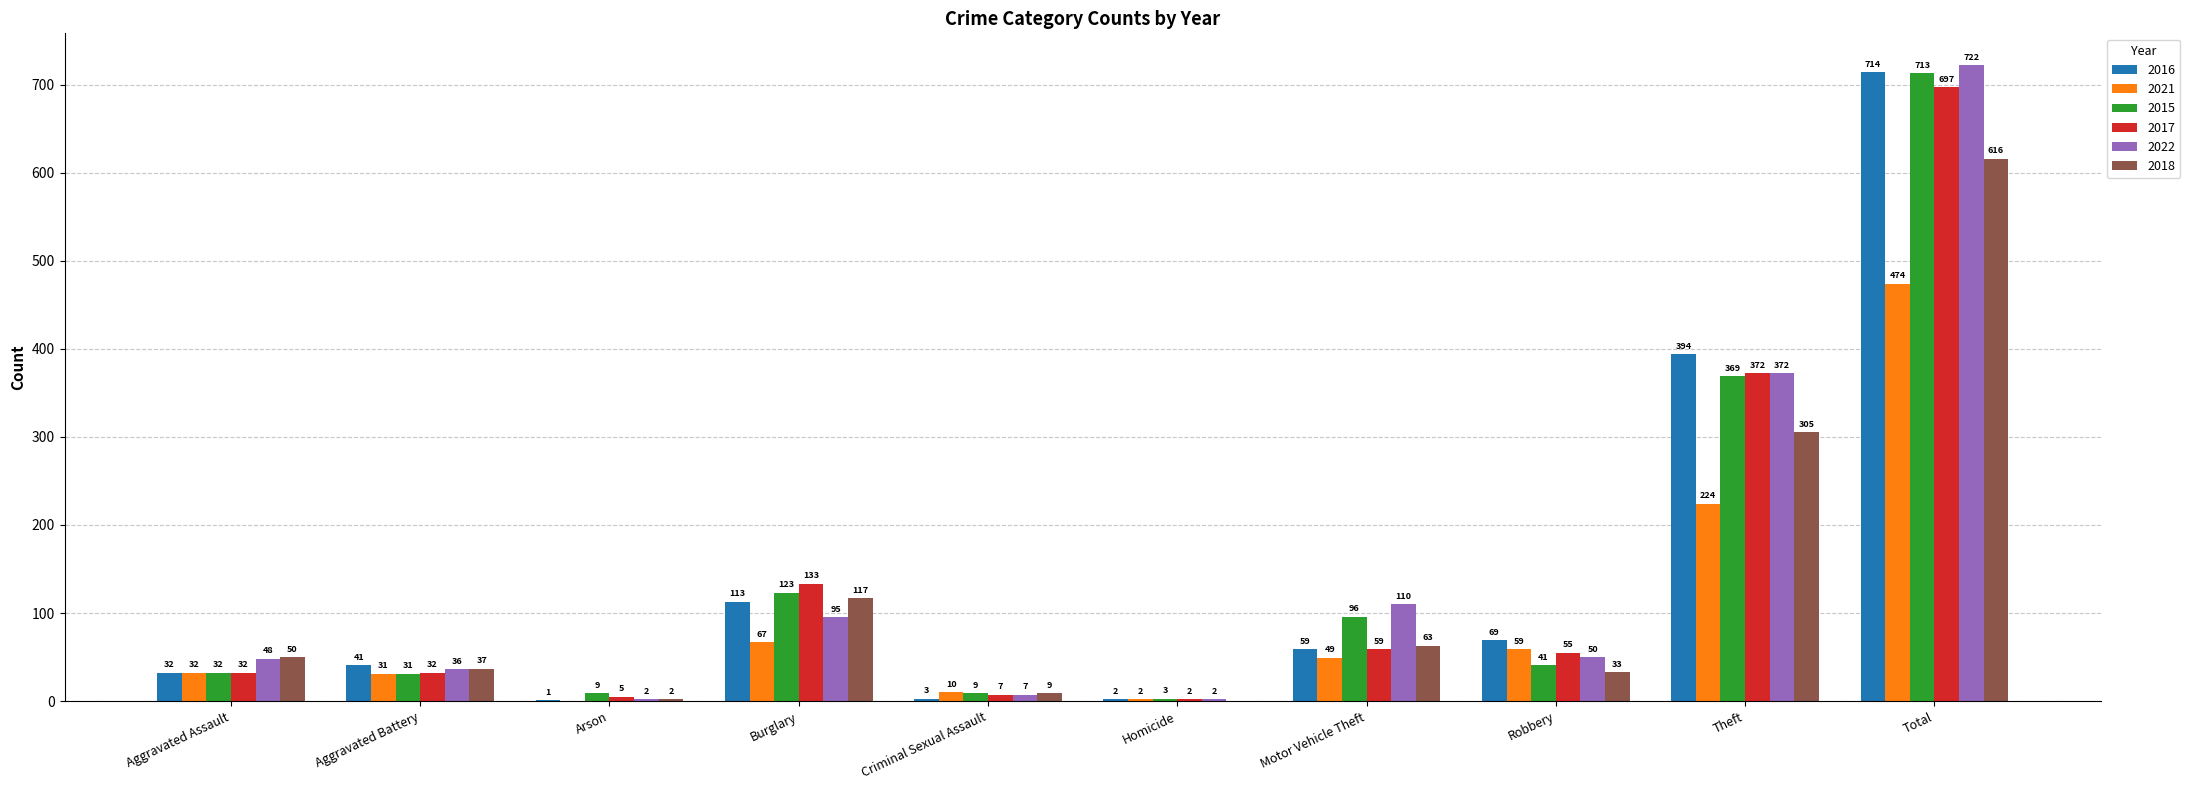

Which series has the widest spread of values?

2022